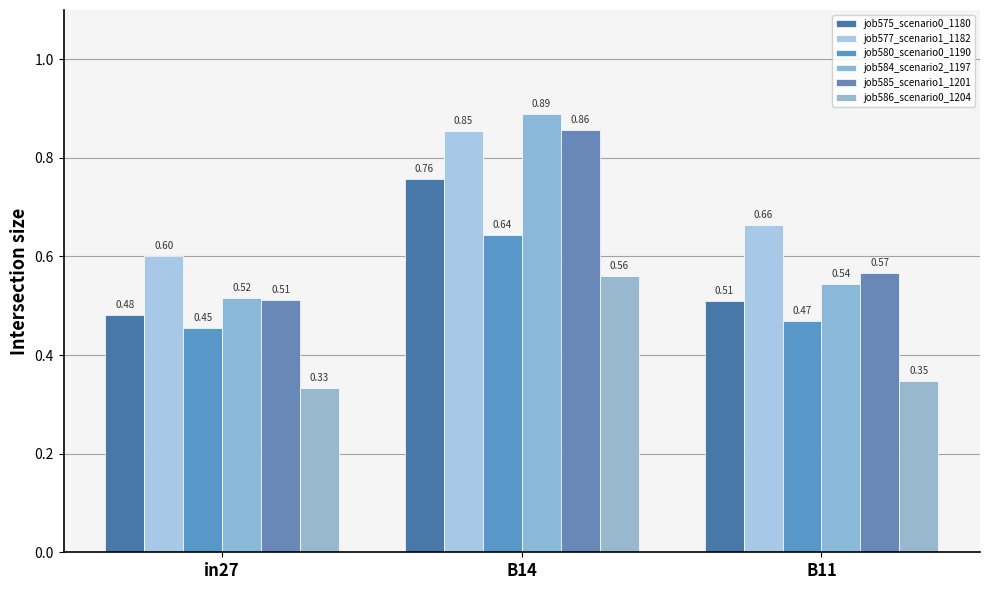

At which label does job575_scenario0_1180 reach its minimum?

in27